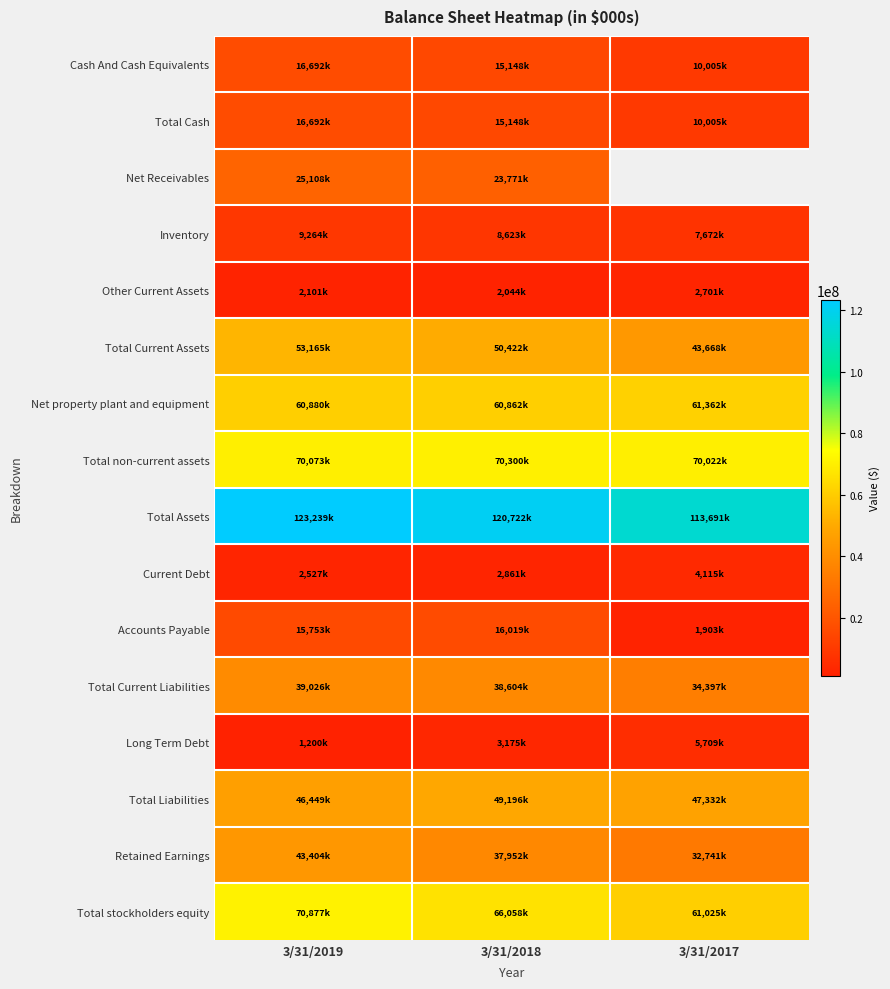

True or false: Total Cash has a value of 22393952.8 at 3/31/2019.

False